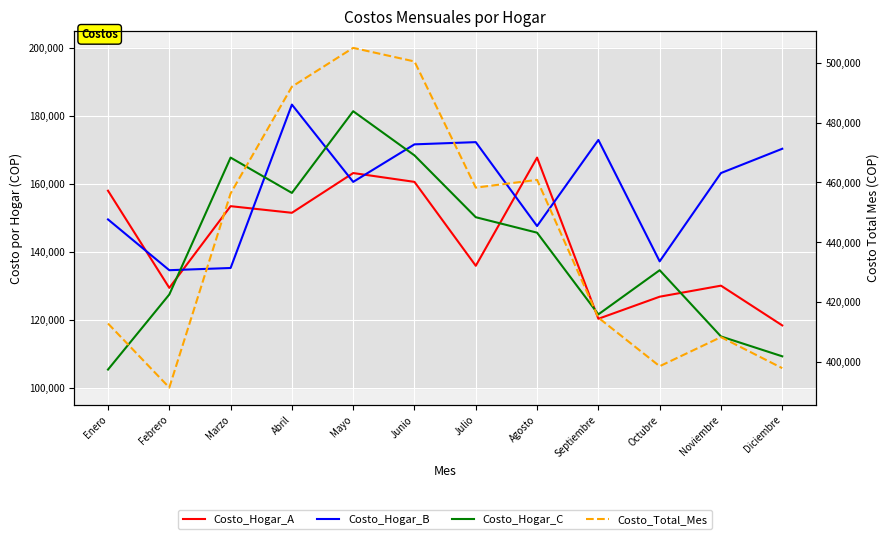

What is the greatest value displayed?

505050